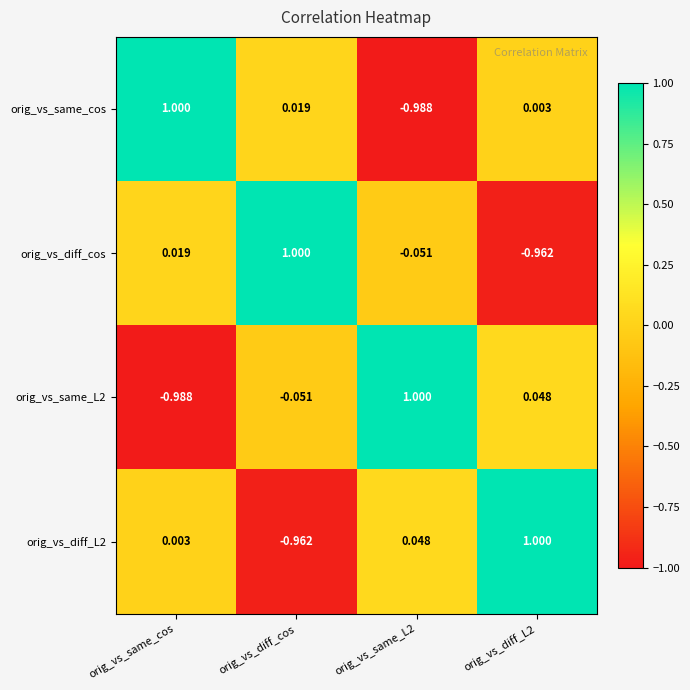

Is the value of orig_vs_same_L2 at orig_vs_diff_L2 greater than the value of orig_vs_same_cos at orig_vs_diff_cos?

Yes